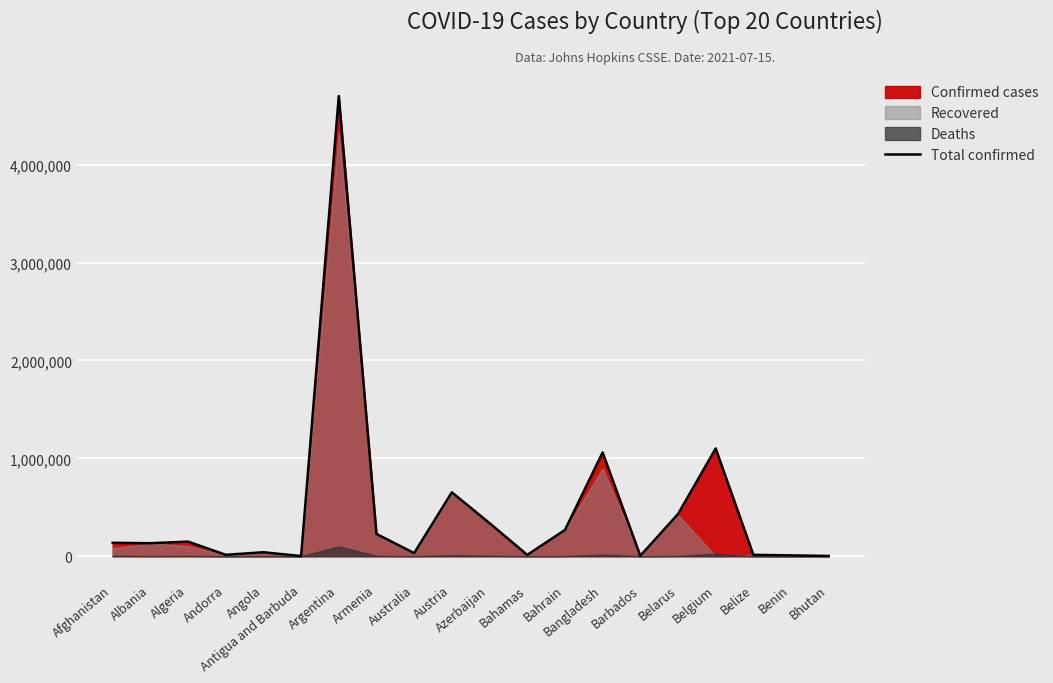

What position from the left is Angola?

5